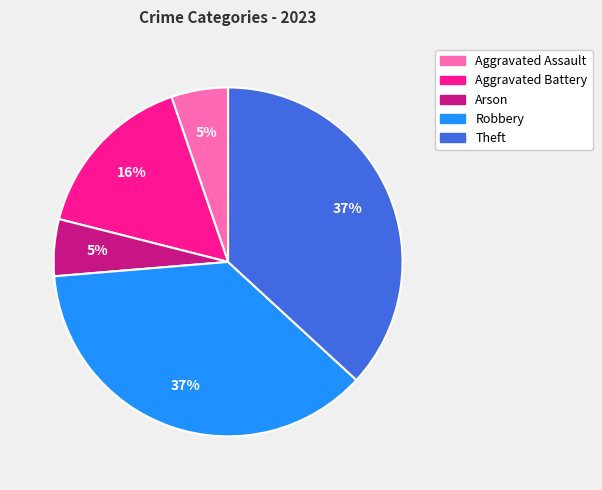

True or false: Aggravated Assault accounts for 5% of the total.

True